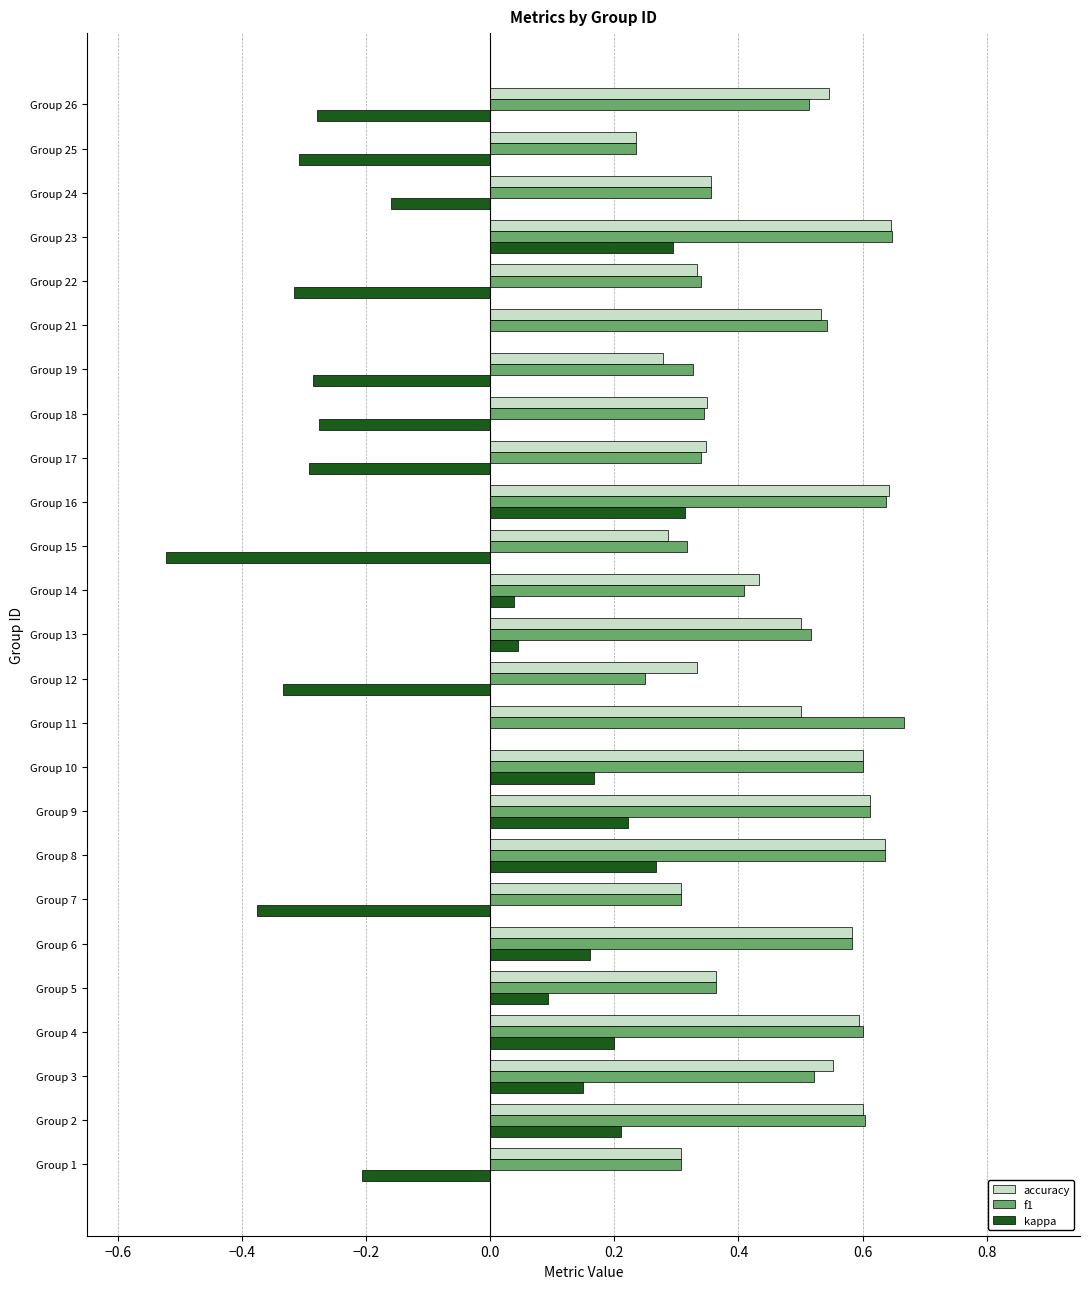

What are all the series names shown in the legend?

accuracy, f1, kappa